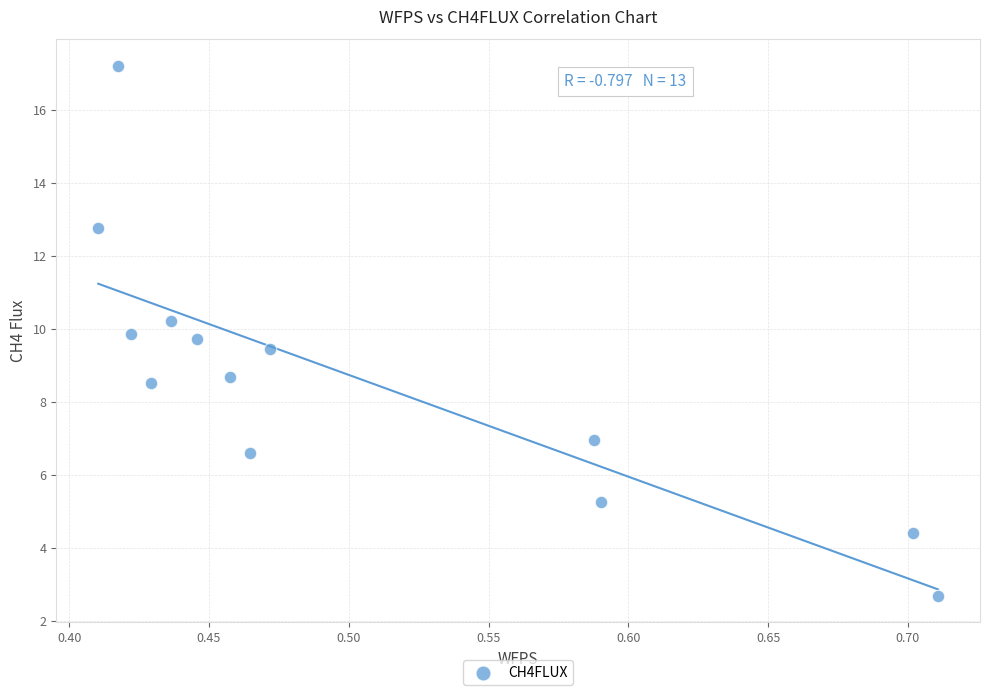

What is the range of X values (max minus min)?

0.3